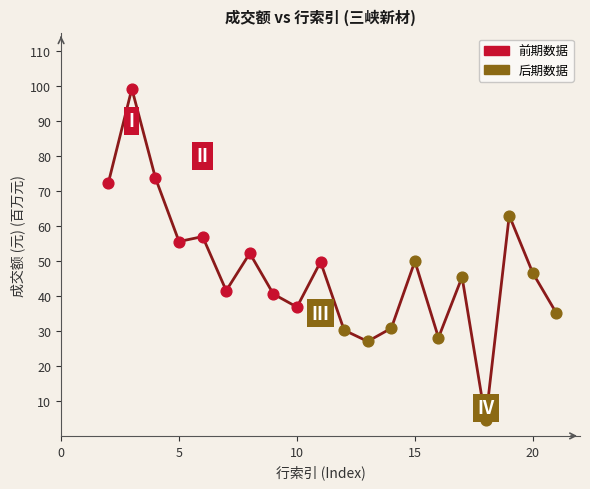

Which series has the widest spread of Y values?

前期数据